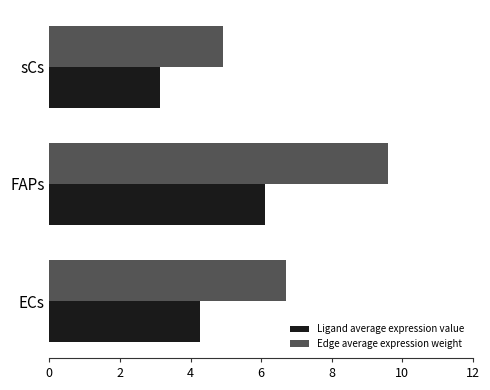

Rank the series by their average value, from lowest to highest.

Ligand average expression value, Edge average expression weight